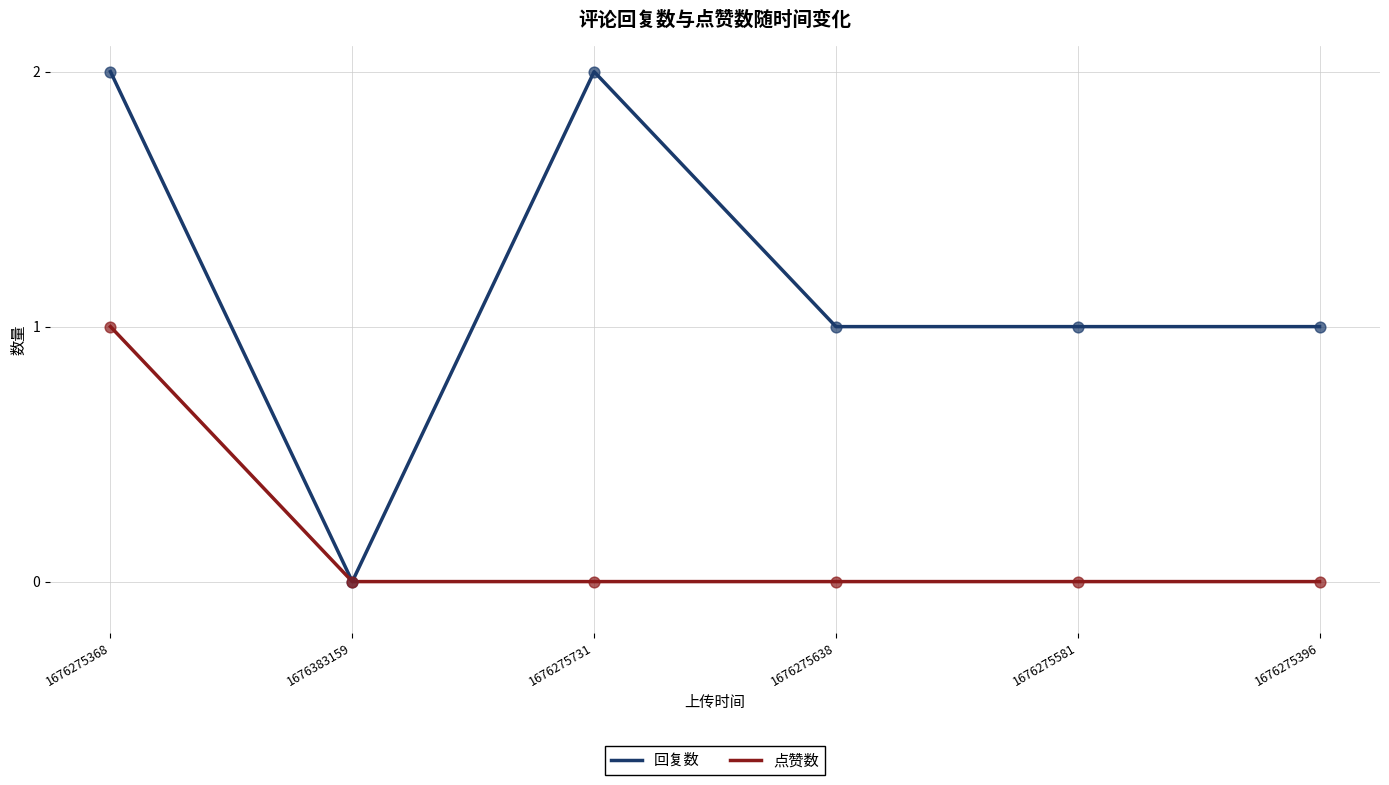

Which series has the largest range (max minus min)?

回复数